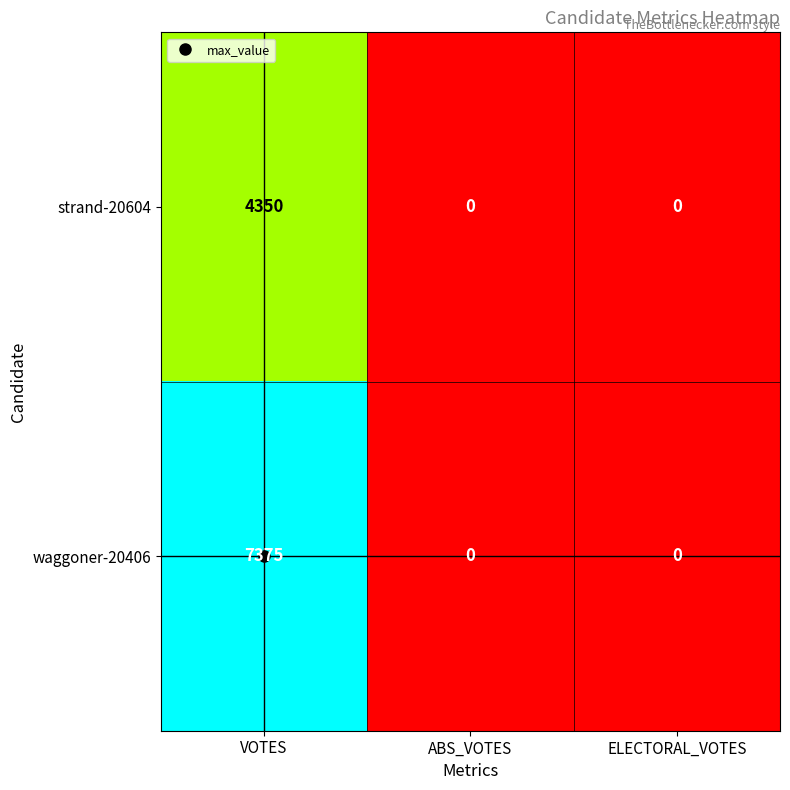

The value of strand-20604 at VOTES is 4350. True or false?

True